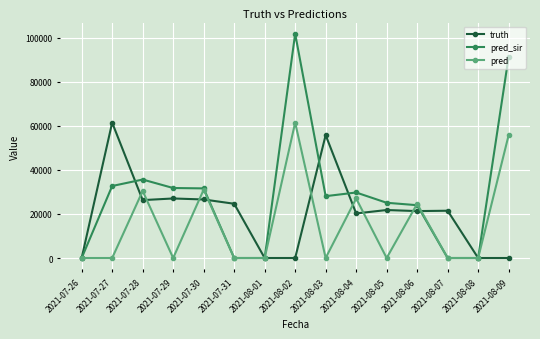

What is the difference between the maximum and minimum values in the truth series?

61488